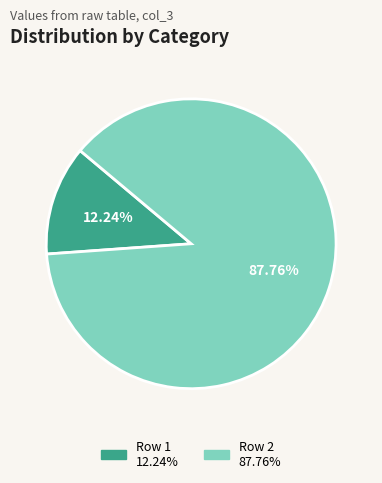

Is there any slice that represents more than half of the pie?

Yes